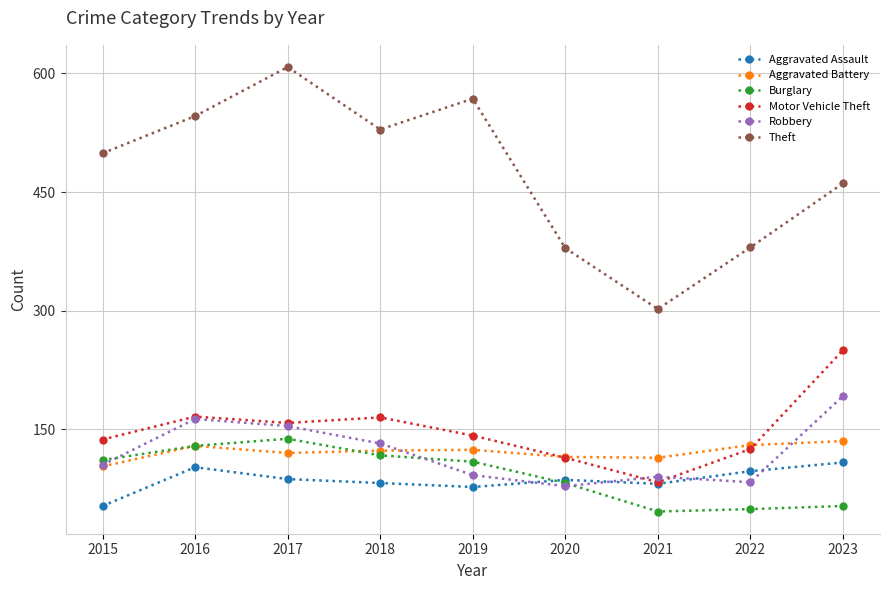

True or false: Burglary and Theft intersect in this chart.

False